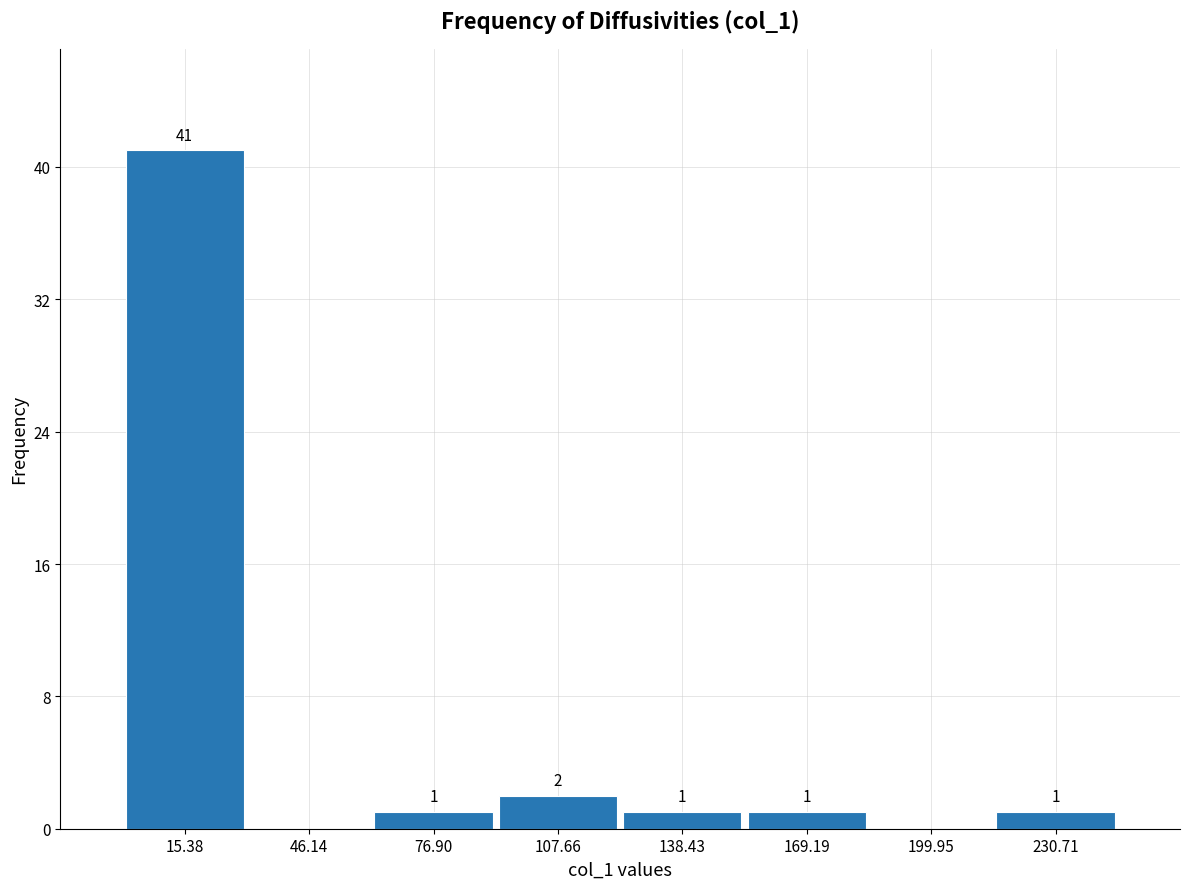

Over which range of the x-axis is the bar tallest?

0 to 30